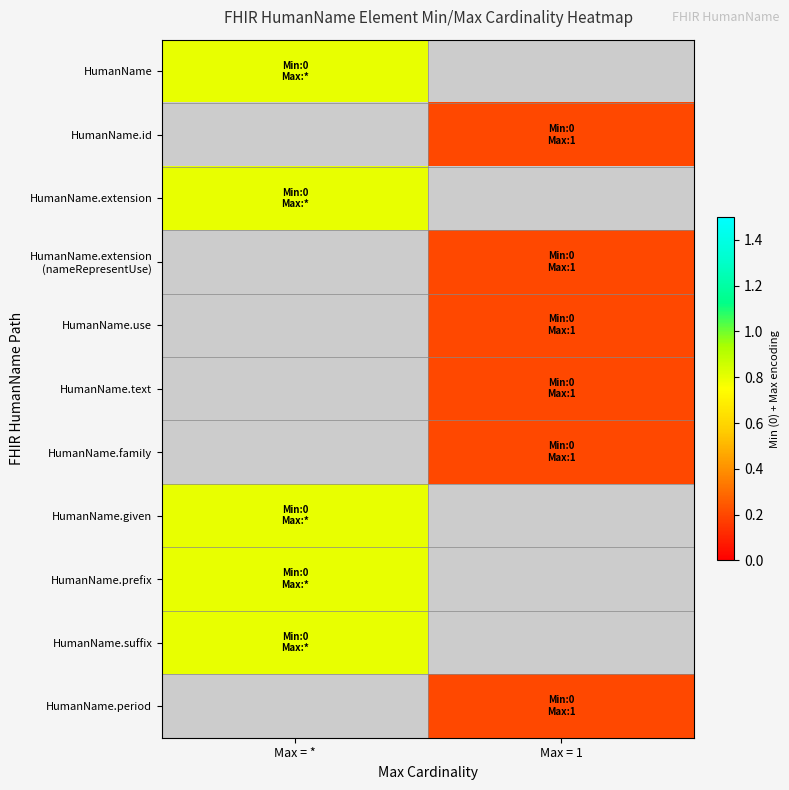

Is the value of HumanName.use at Max = 1 greater than the value of HumanName.text at Max = 1?

No